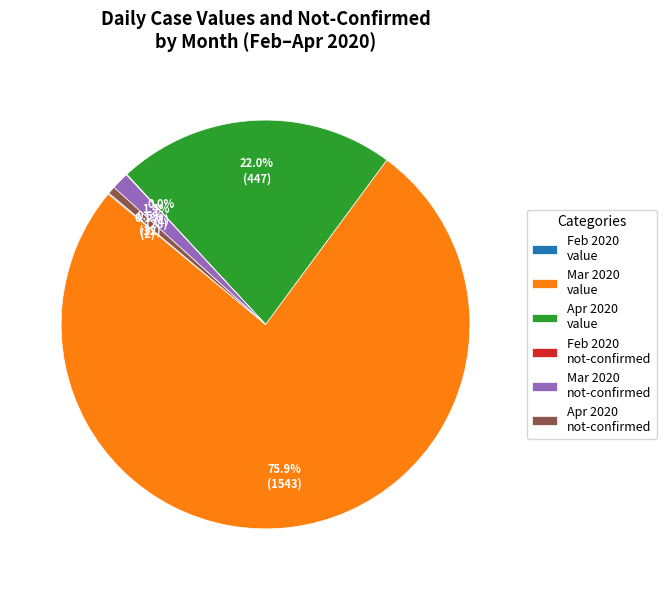

Between Mar 2020 value and Mar 2020 not-confirmed, which is larger?

Mar 2020 value